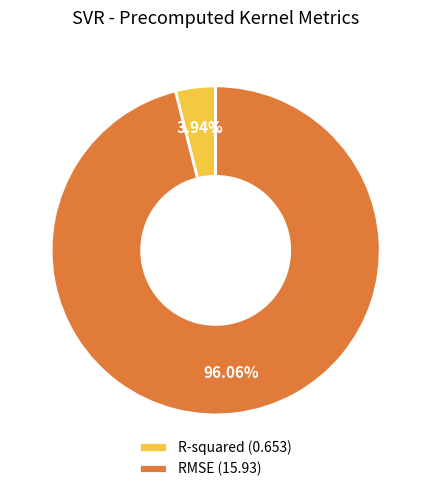

Count the number of slices in the pie.

2